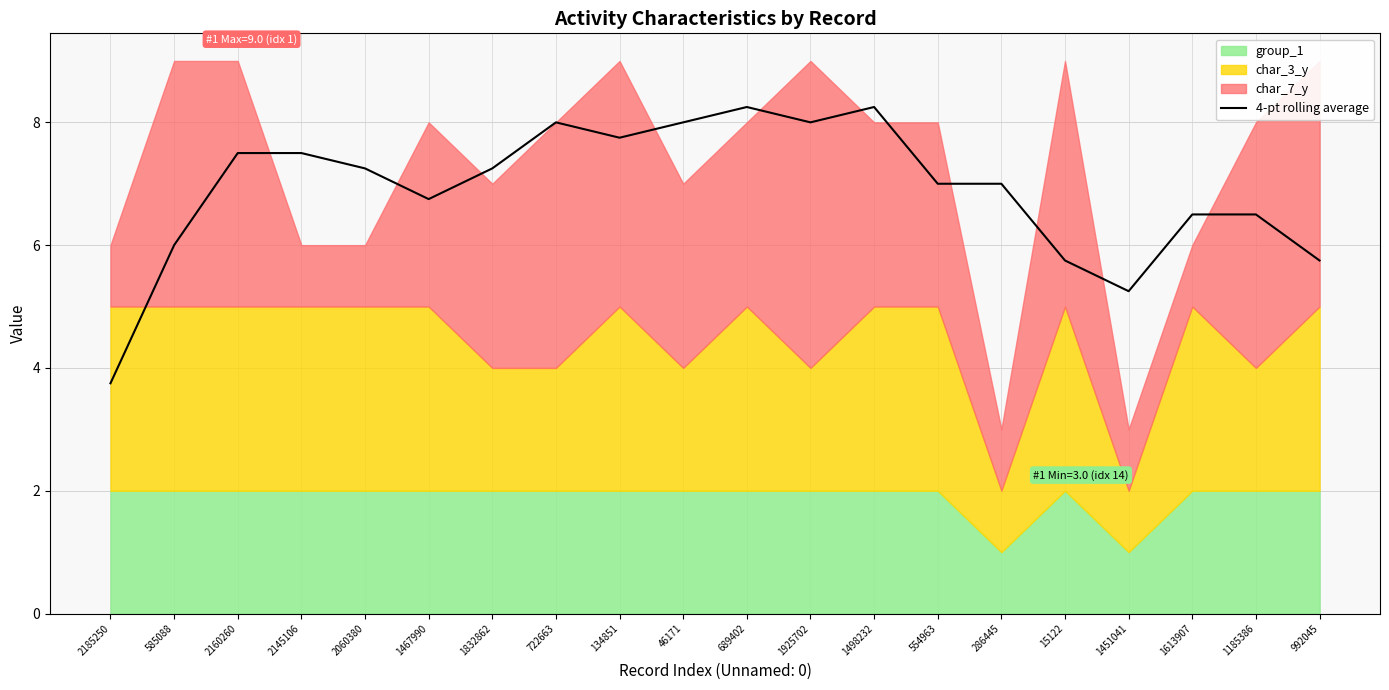

True or false: 4-pt rolling average has a value of 7.2 at 2060380.

True